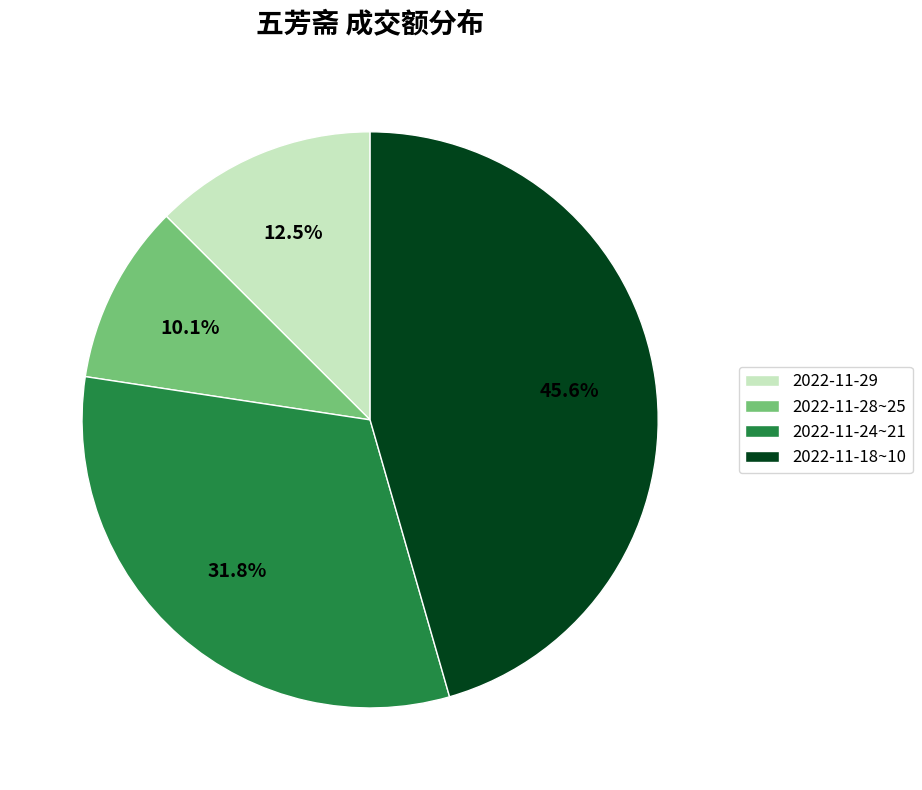

Which category has the smallest portion of the pie?

2022-11-28~25